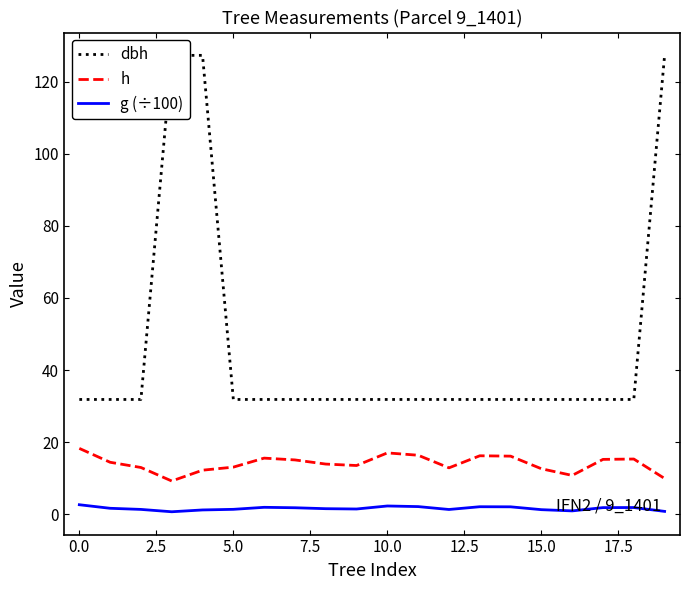

What is the difference between the second highest and minimum values in the dbh series?

95.5